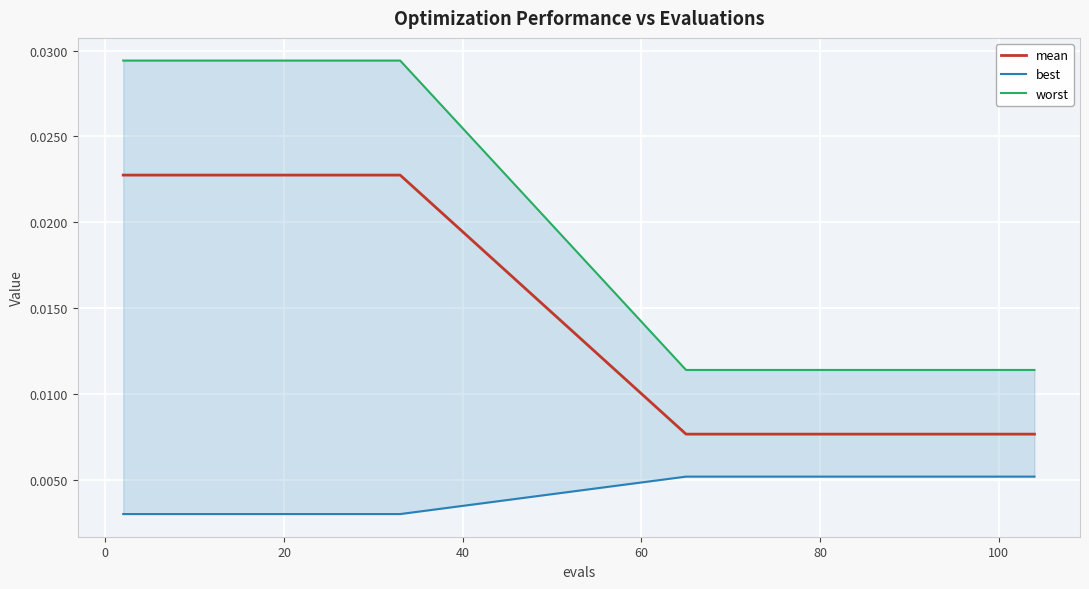

True or false: best and worst intersect in this chart.

False